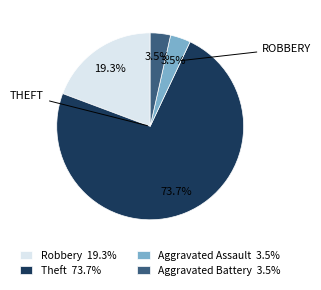

How many slices are in this pie chart?

4